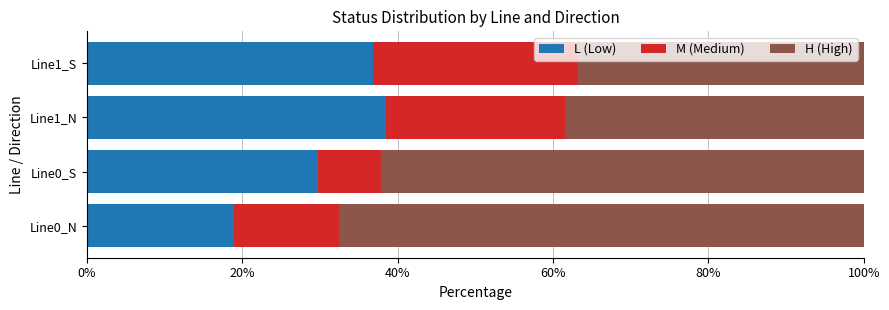

The L (Low) series shows 6.9 at Line0_S. True or false?

False